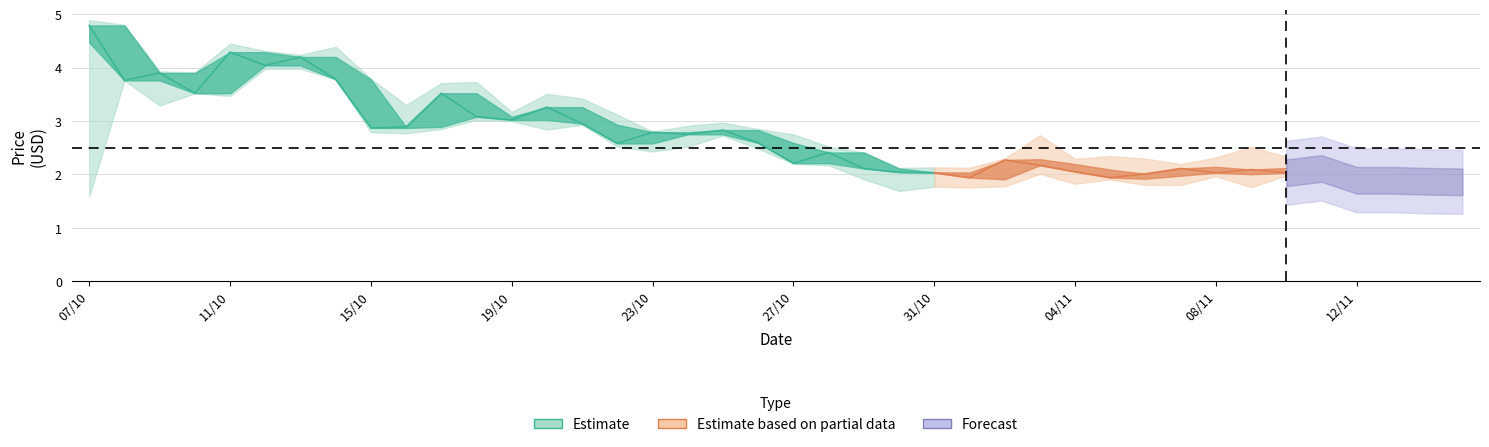

What is the total value across all series at 26?

8.4